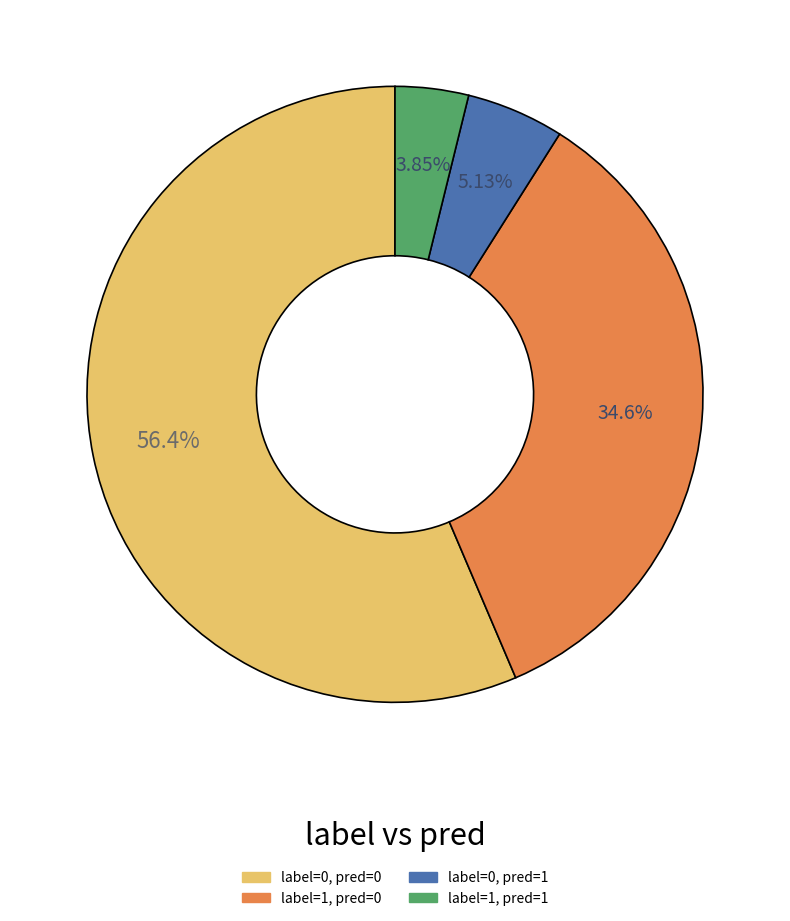

What portion of the pie excludes label=1, pred=1?

96.2%